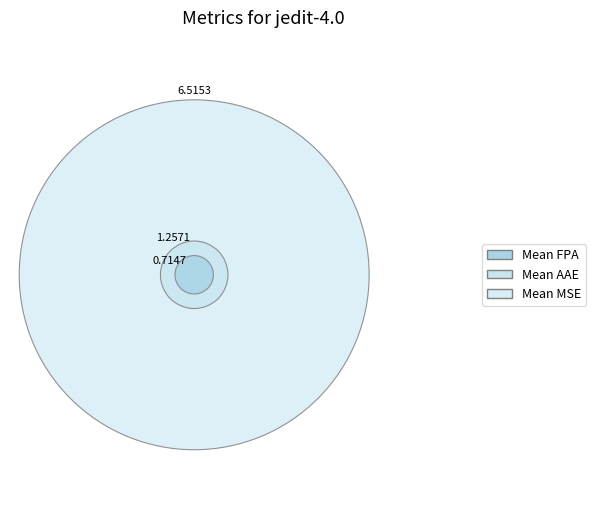

What portion of the pie excludes jedit-4.0?

94.1%